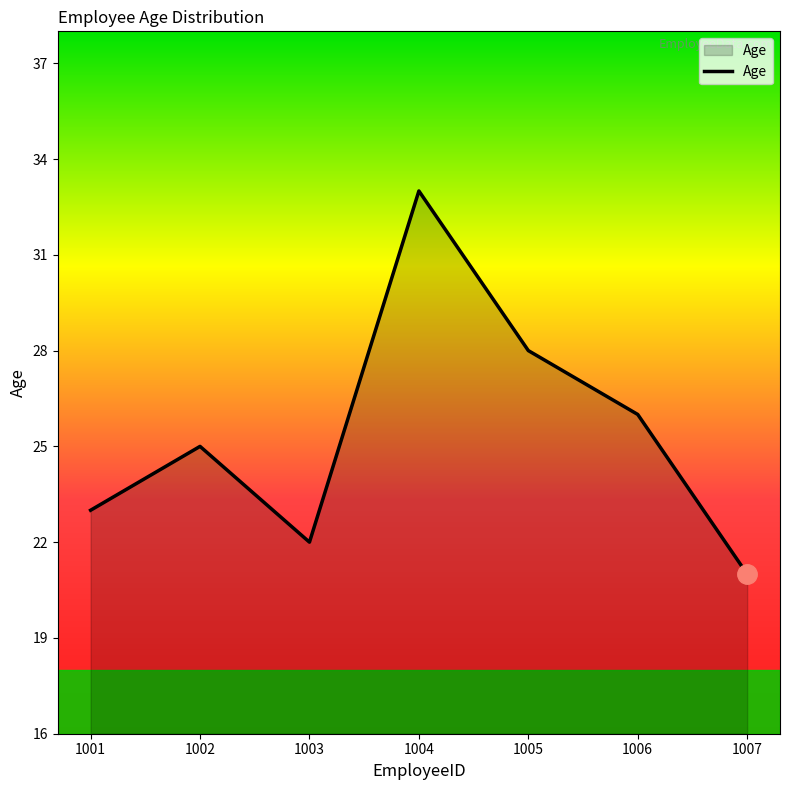

Read the value at 1003.

22